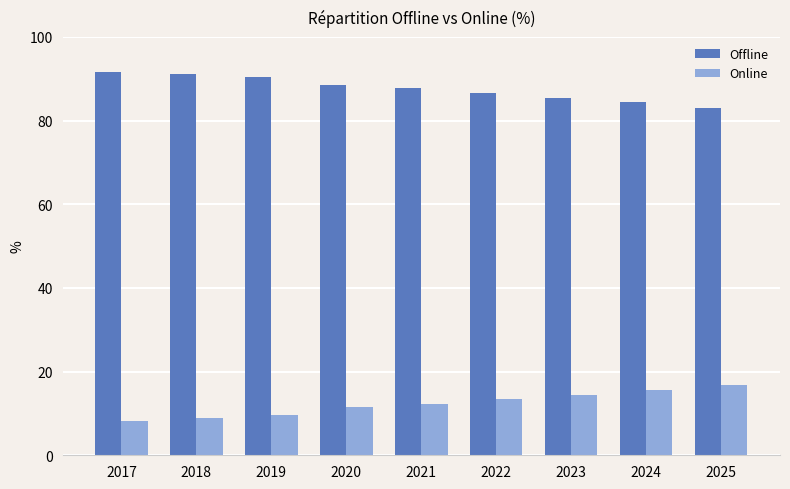

At 2025, list the series in order from largest to smallest.

Offline, Online